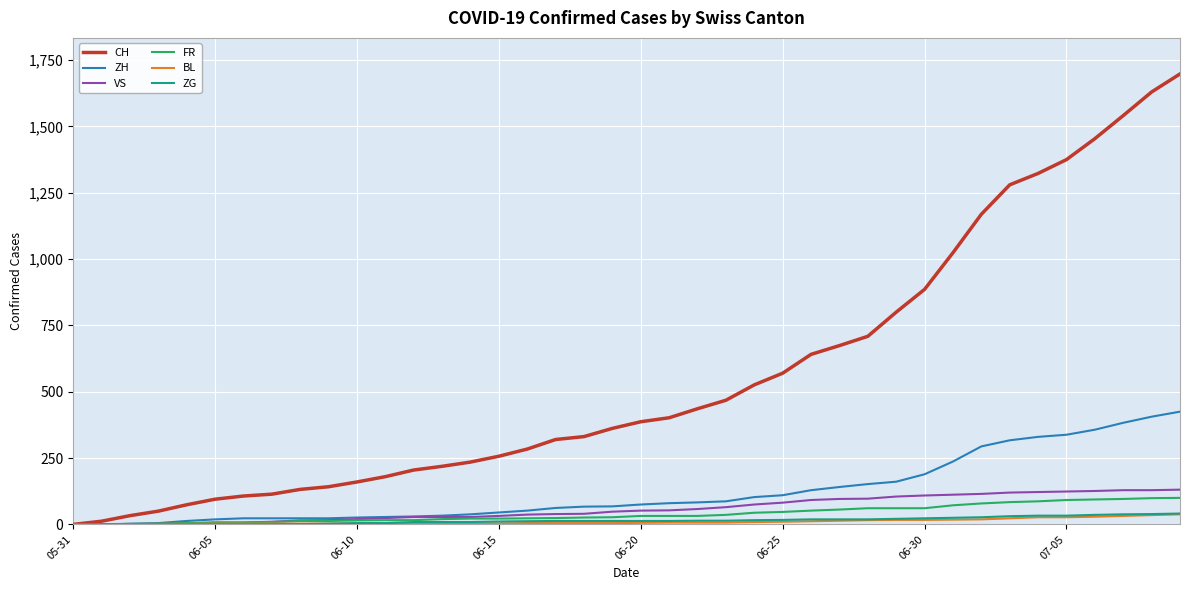

Which series has the largest range (max minus min)?

CH